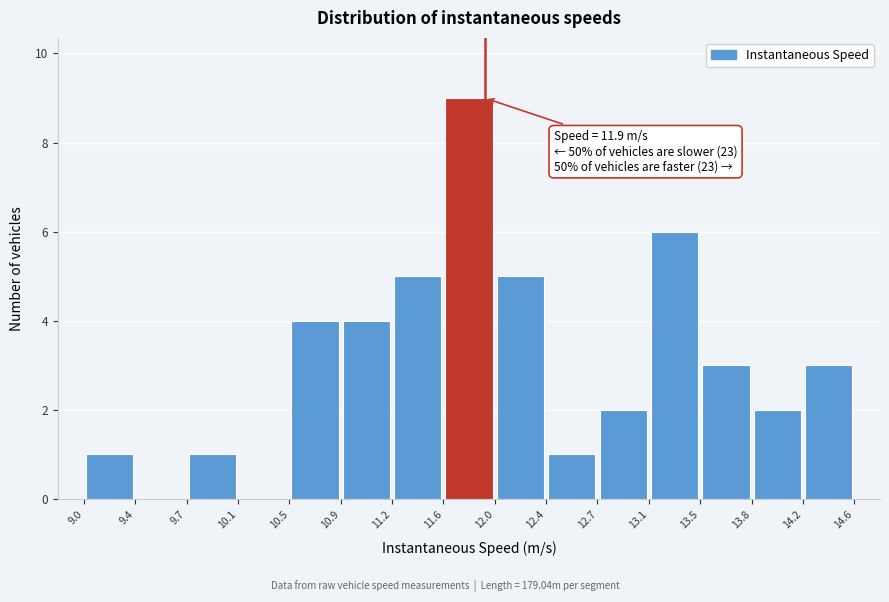

Which range on the x-axis has the tallest bar?

11.6 to 12.0